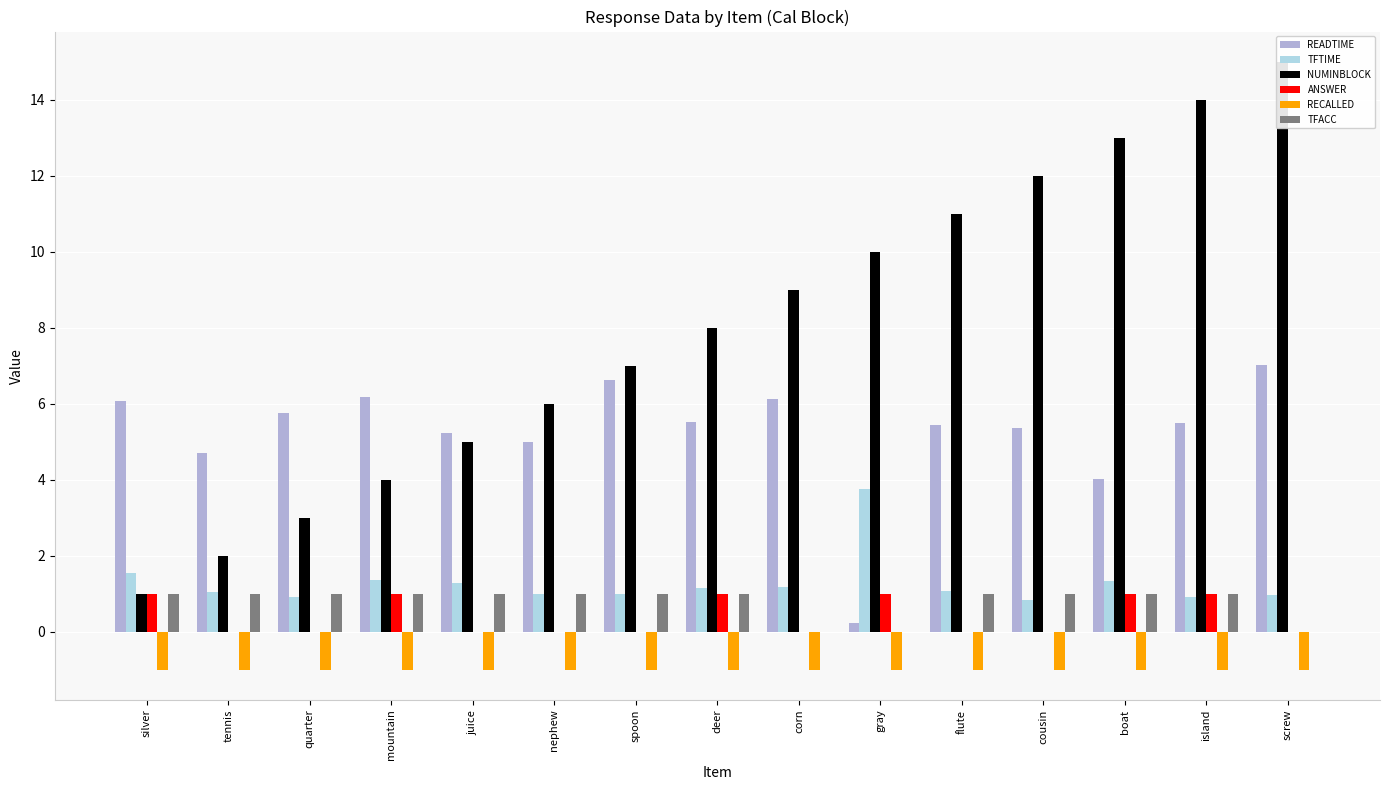

Between island and corn, which is larger?

corn